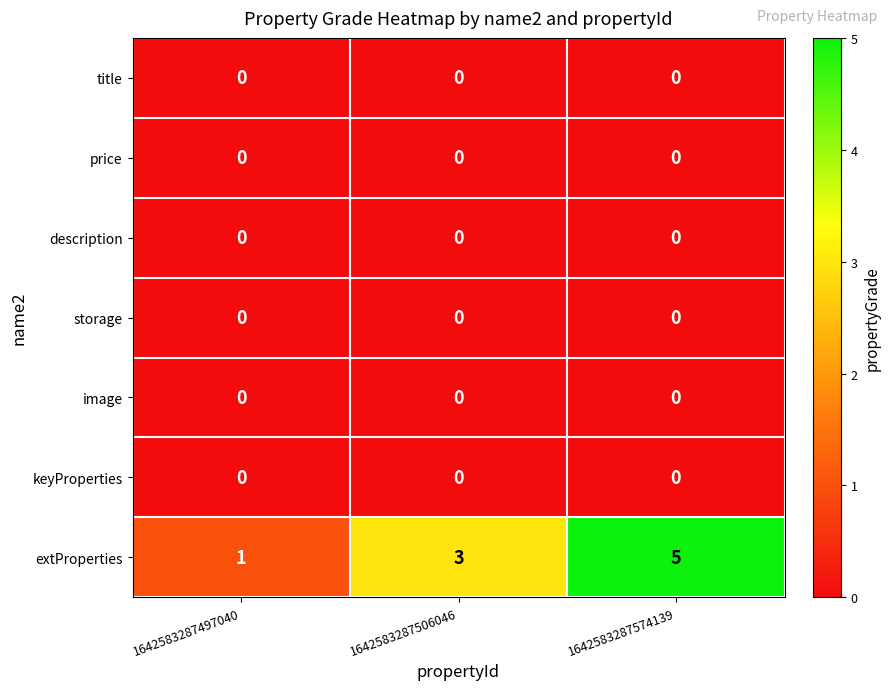

The value of title at 1642583287574139 is 0. True or false?

True